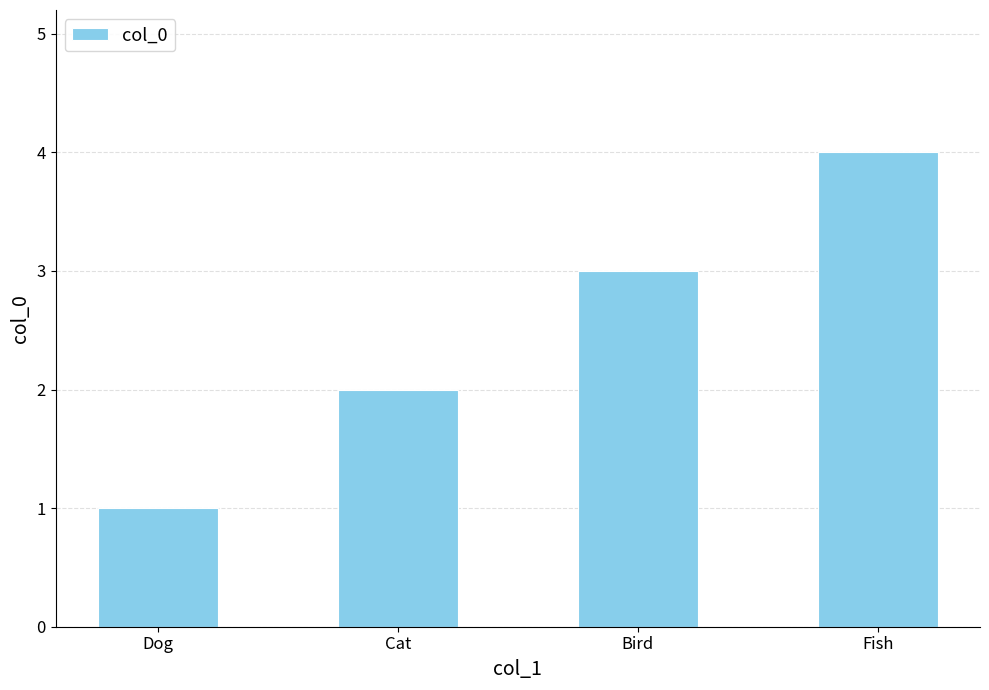

Where is the data nearest to the value 2?

Cat